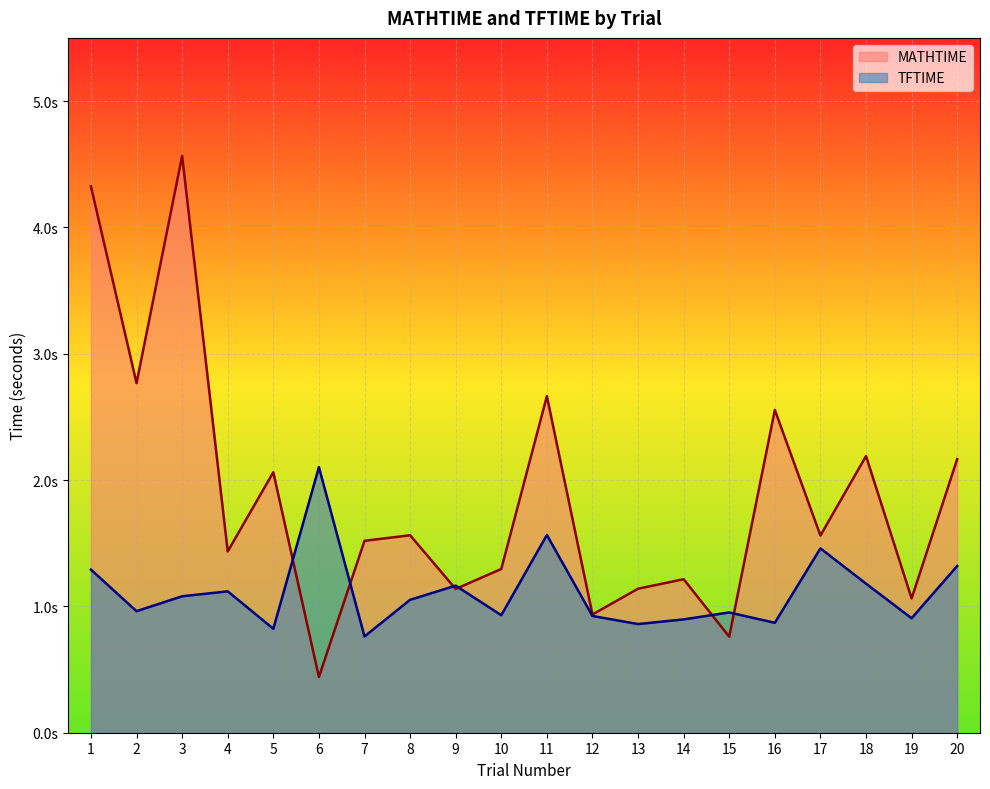

What is the value of the TFTIME point at the 15th from the left?

1.0